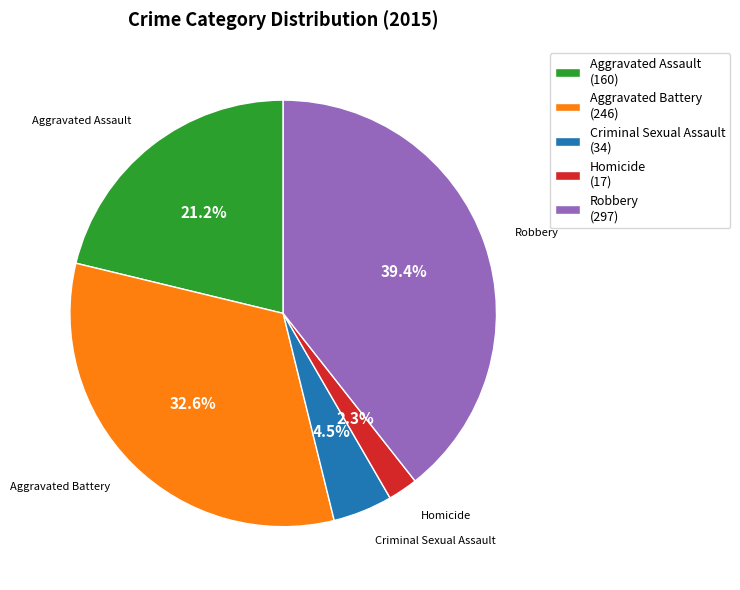

Does Robbery (297) represent more than half of the total?

No